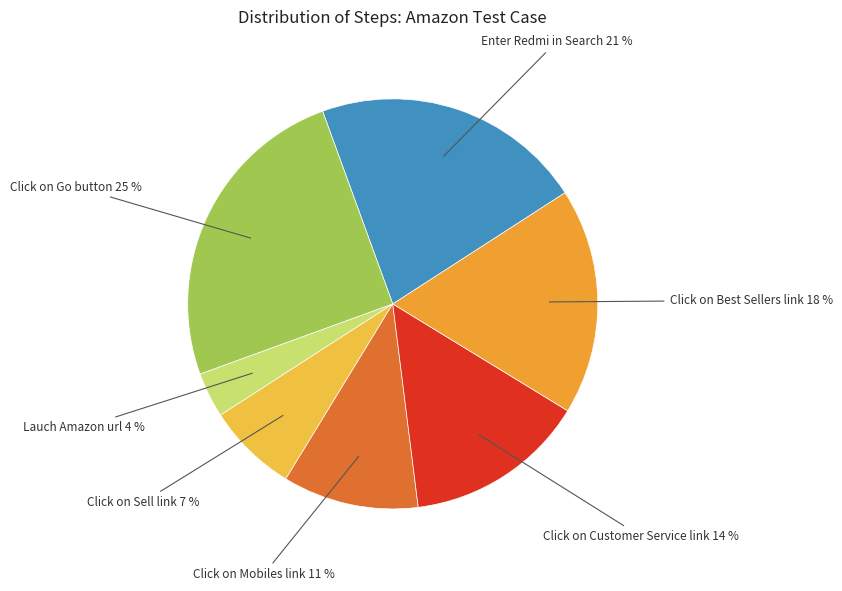

How many slices are in this pie chart?

7